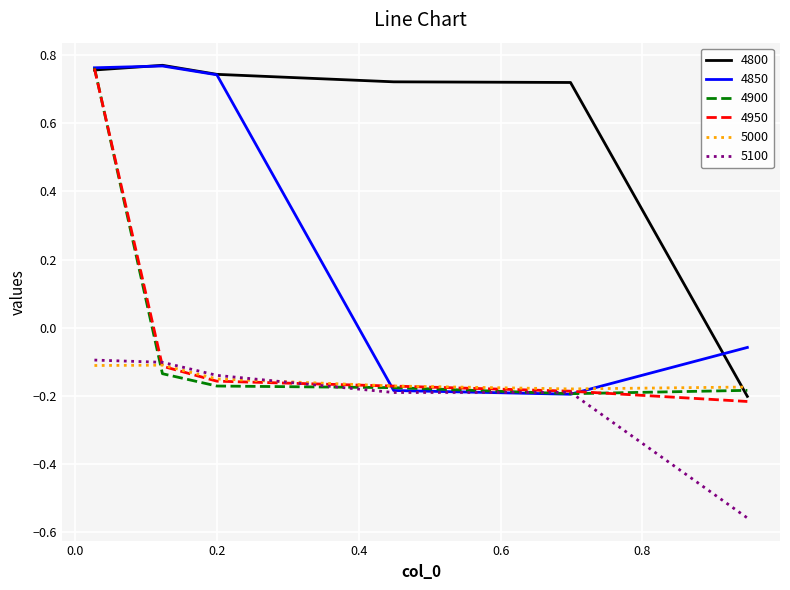

True or false: 4800 and 5100 intersect in this chart.

False